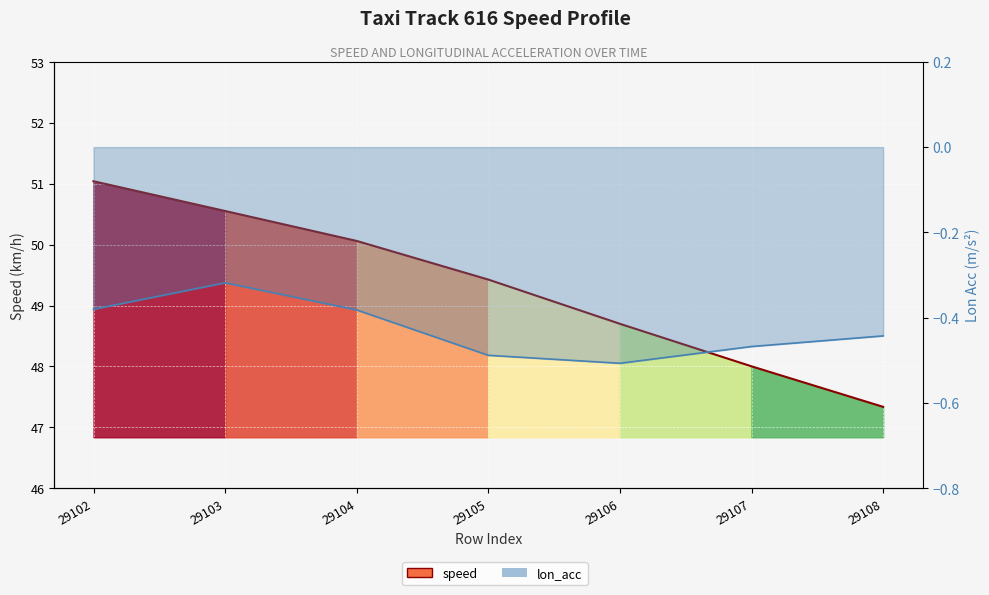

Reading right to left, transcribe all the data shown in this chart.

speed: 47.3	48.0	48.7	49.4	50.1	50.6	51.0
lon_acc: -0.4	-0.5	-0.5	-0.5	-0.4	-0.3	-0.4